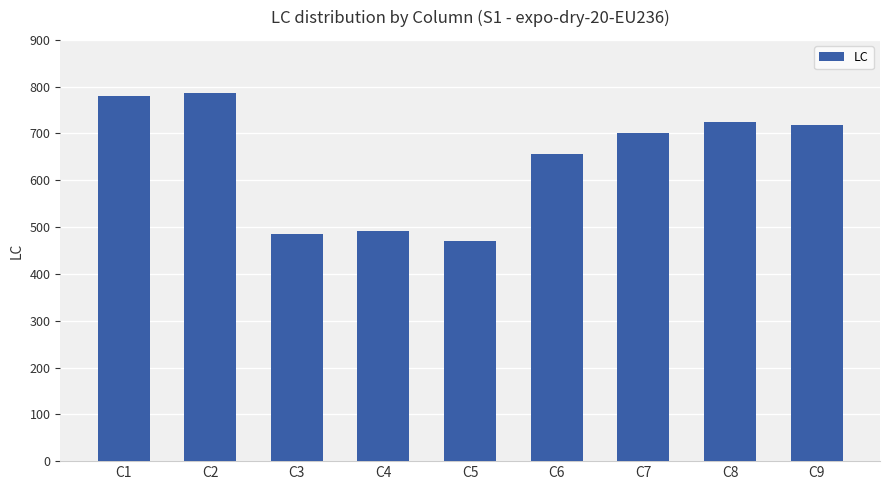

What is the difference between the maximum and minimum values?

317